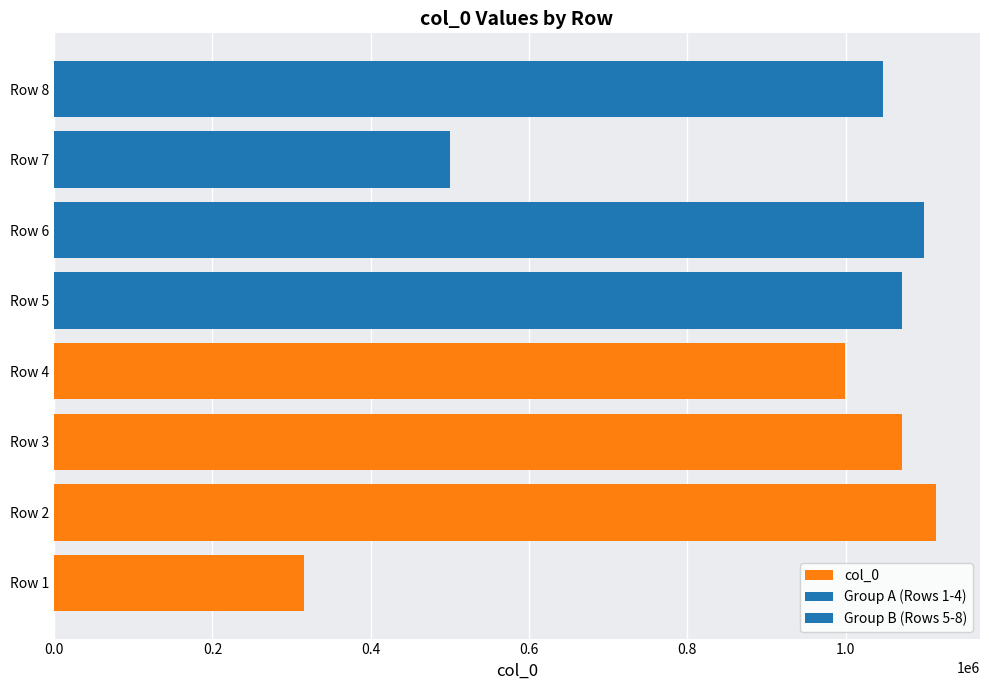

Is it true that the value at Row 1 is 315471?

True